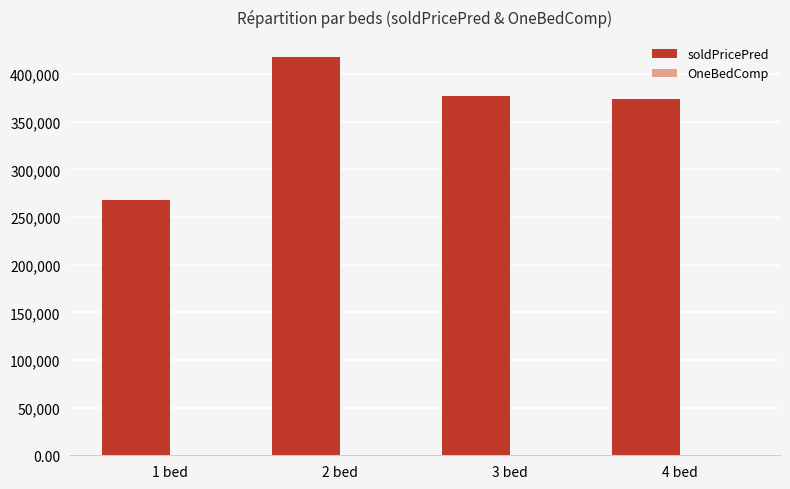

Between 1 bed and 4 bed, which series saw the biggest shift?

soldPricePred